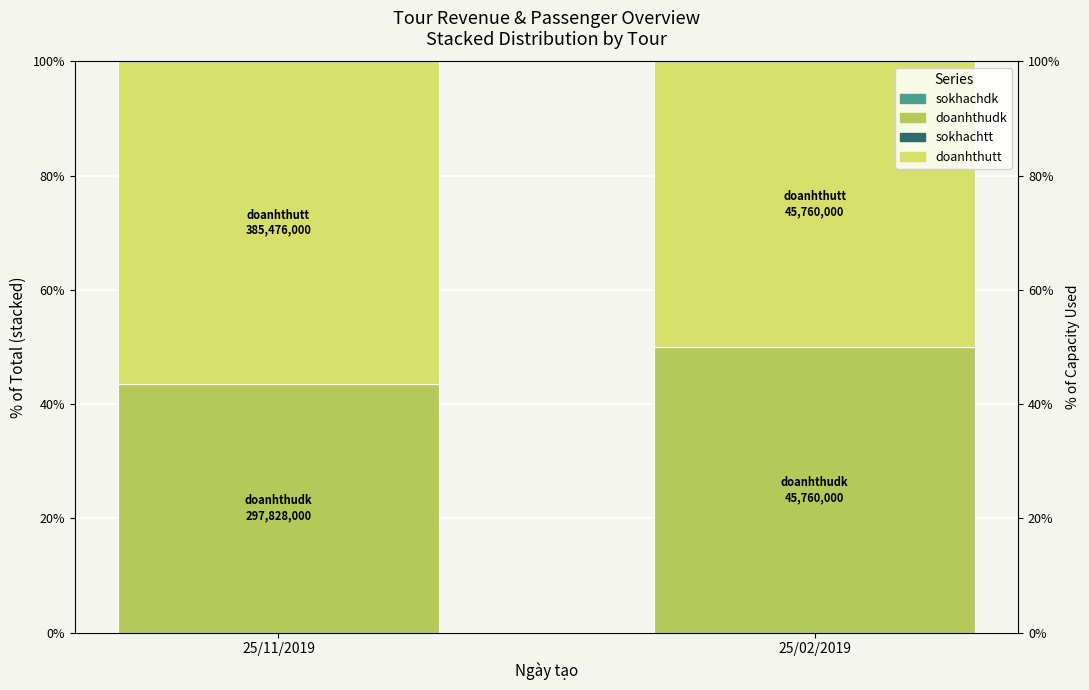

Rank the series by their maximum value, from lowest to highest.

sokhachdk, sokhachtt, doanhthudk, doanhthutt